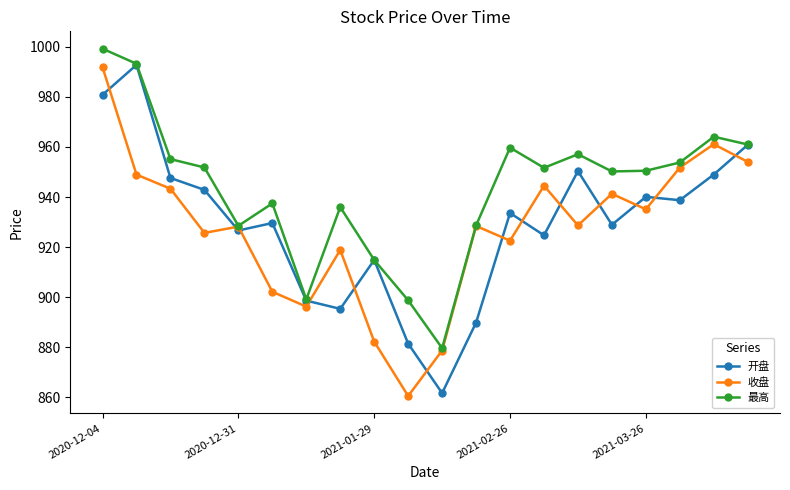

At how many categories does at least one series exceed 941?

12